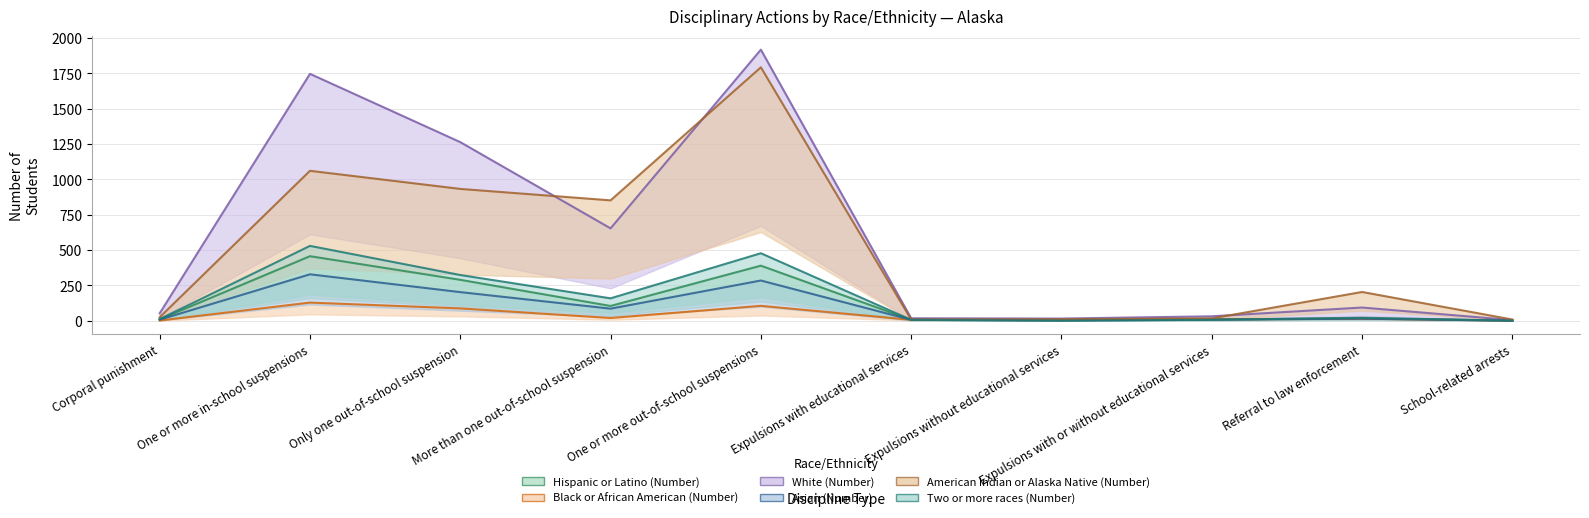

At how many categories does at least one series exceed 1420?

2